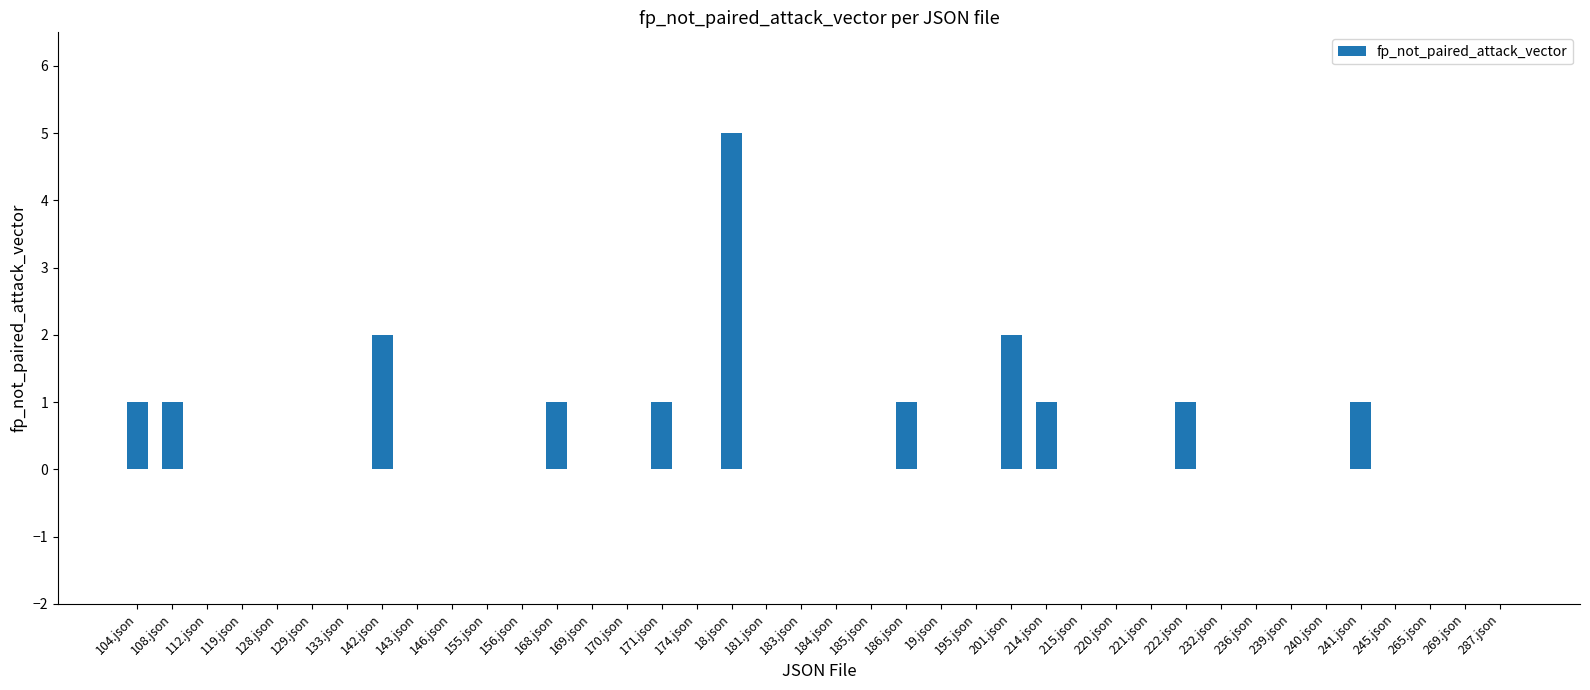

What is the change in value from 184.json to 241.json?

+1